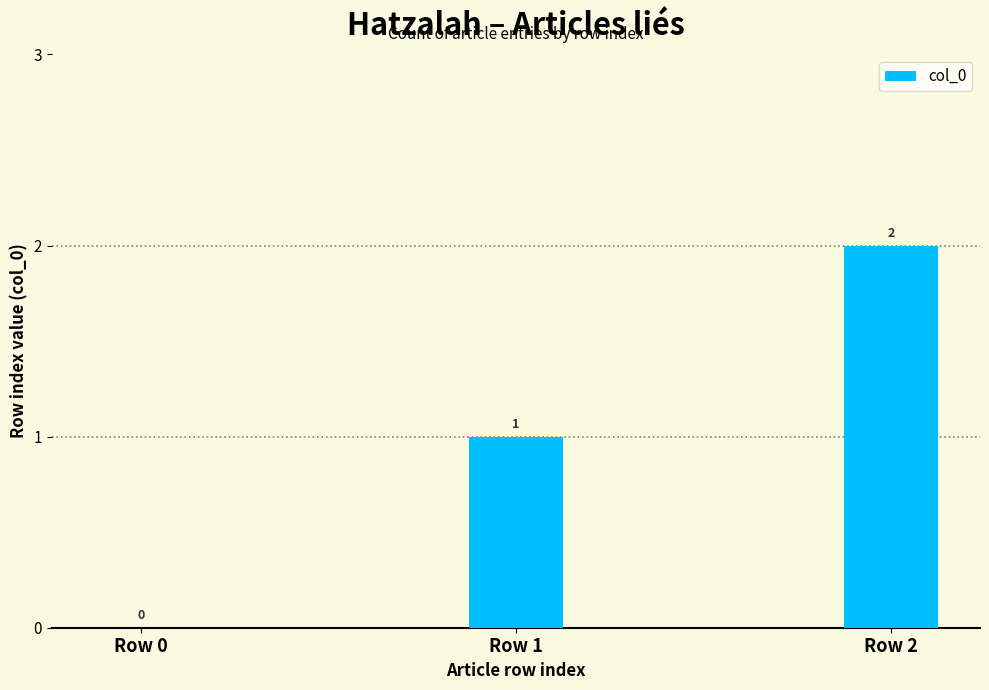

What is the sum of all values?

3